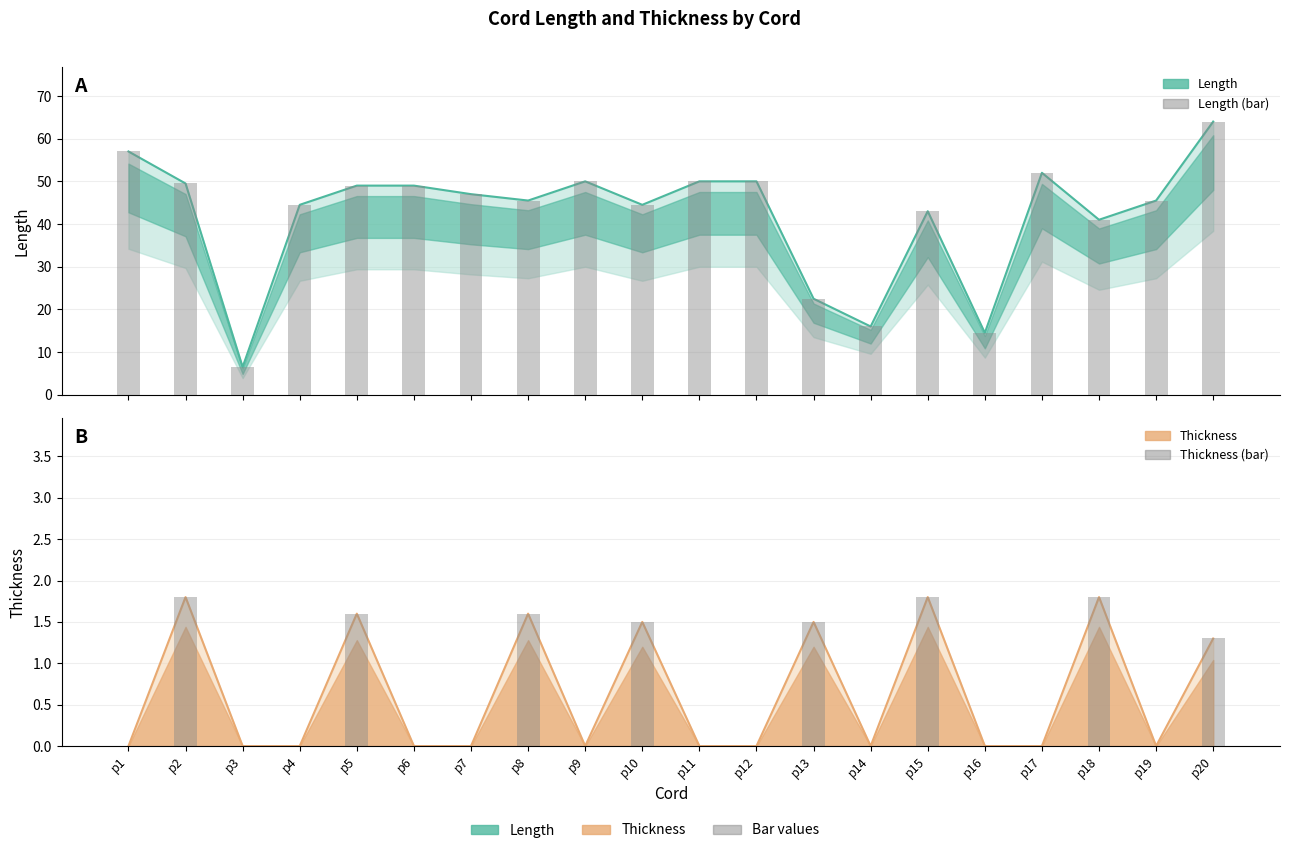

Which series has the largest total across all categories?

Length (bar)